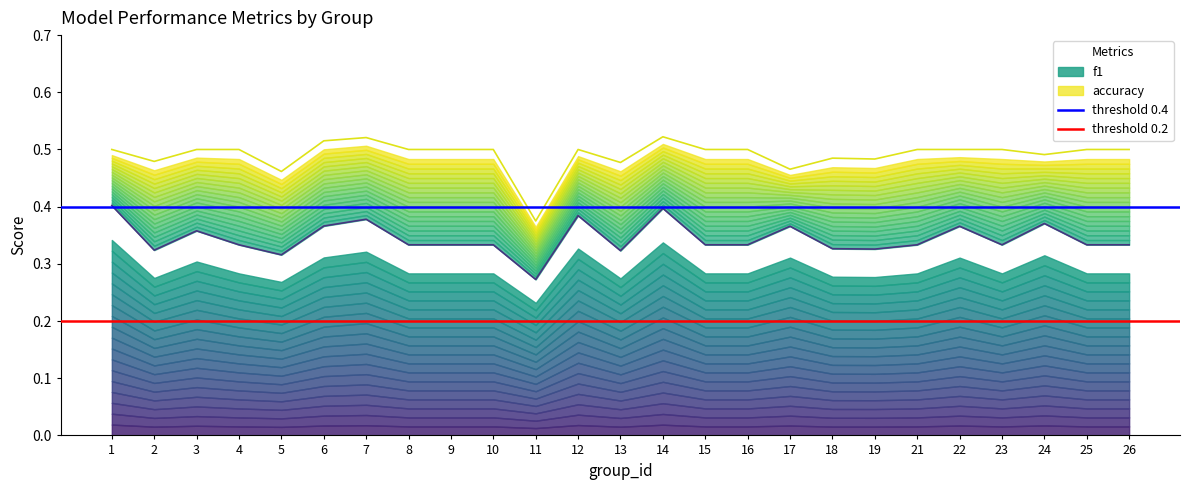

Does the chart have visible grid lines?

No